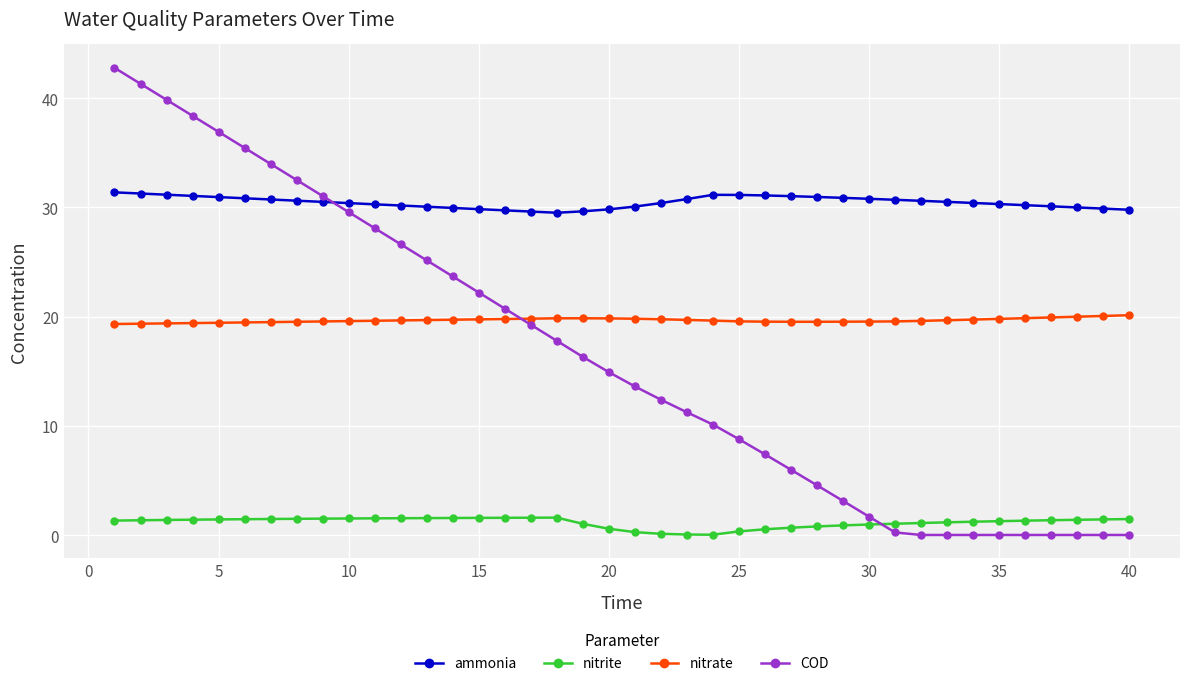

What is the minimum value for nitrate?

19.3